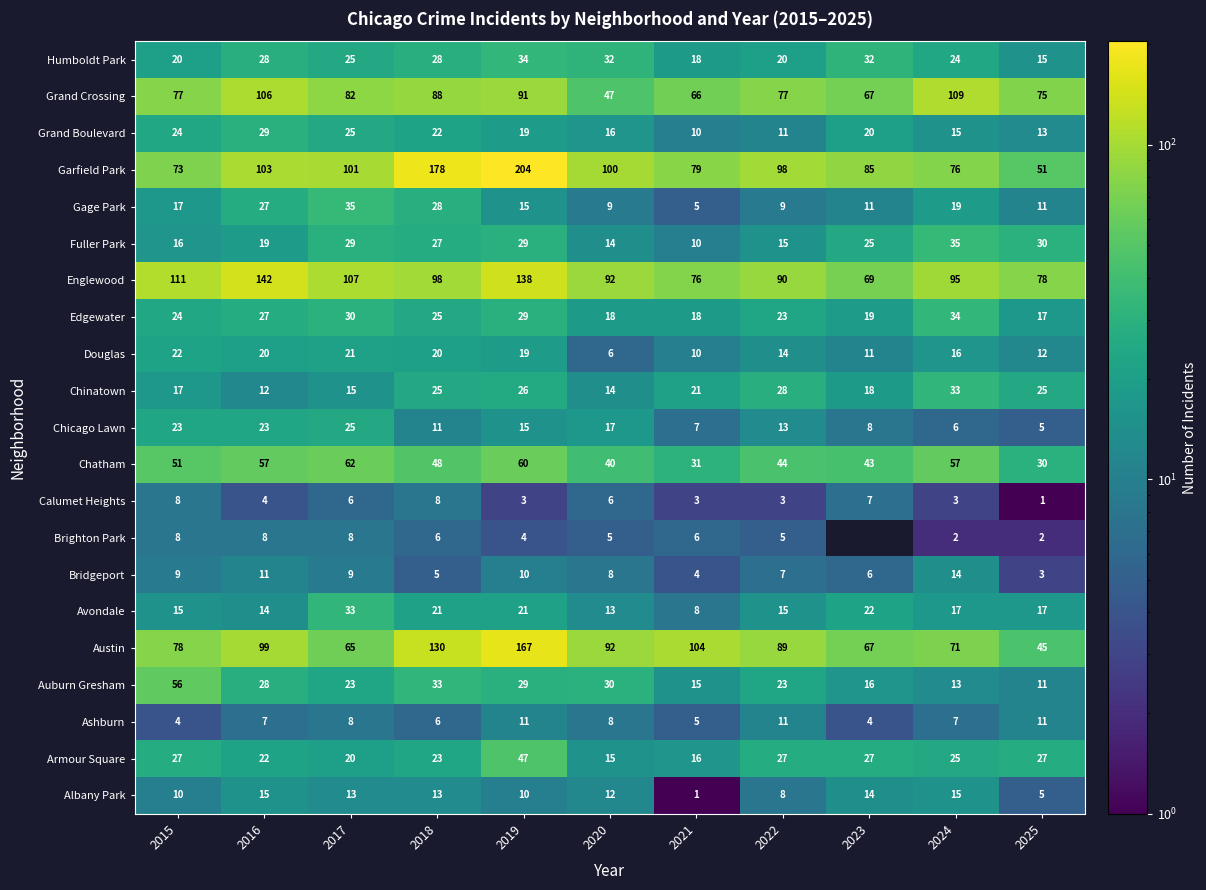

What is the average value of the Douglas series?

16